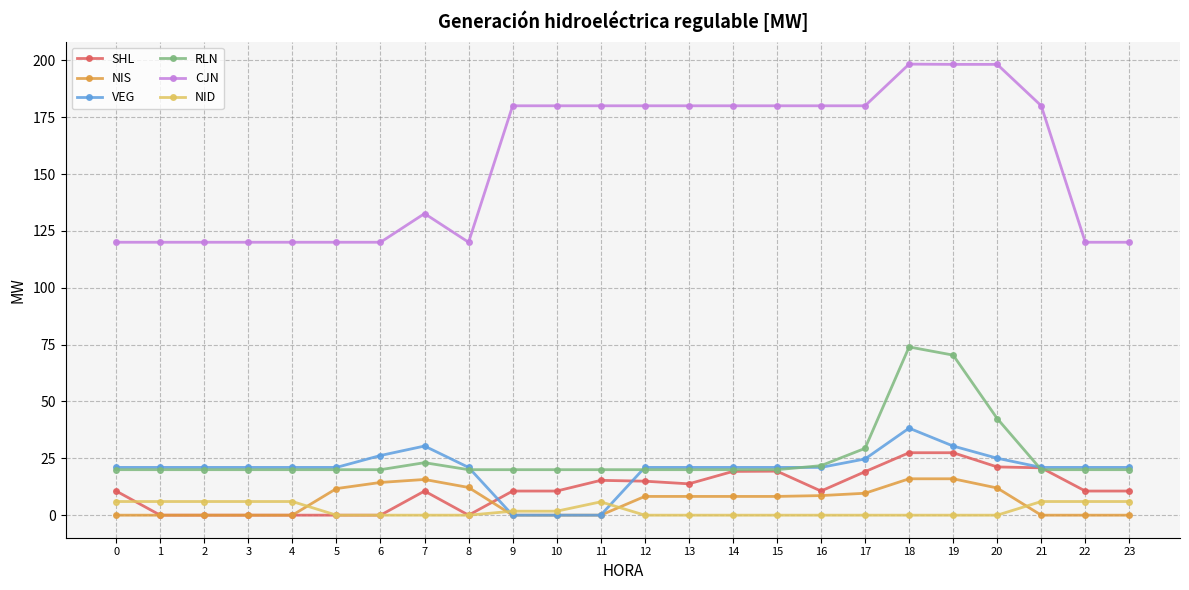

Is it true that RLN equals 20.0 at 8?

True